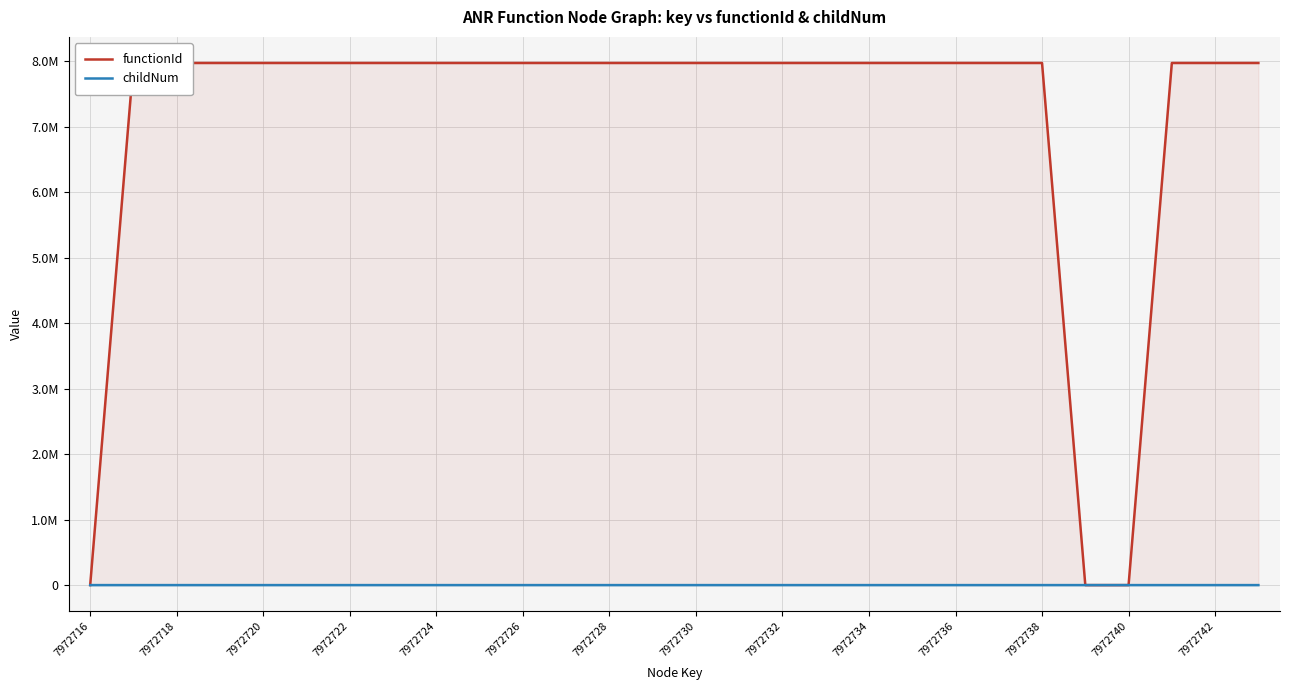

The value of childNum at 7972742 is 1. True or false?

False